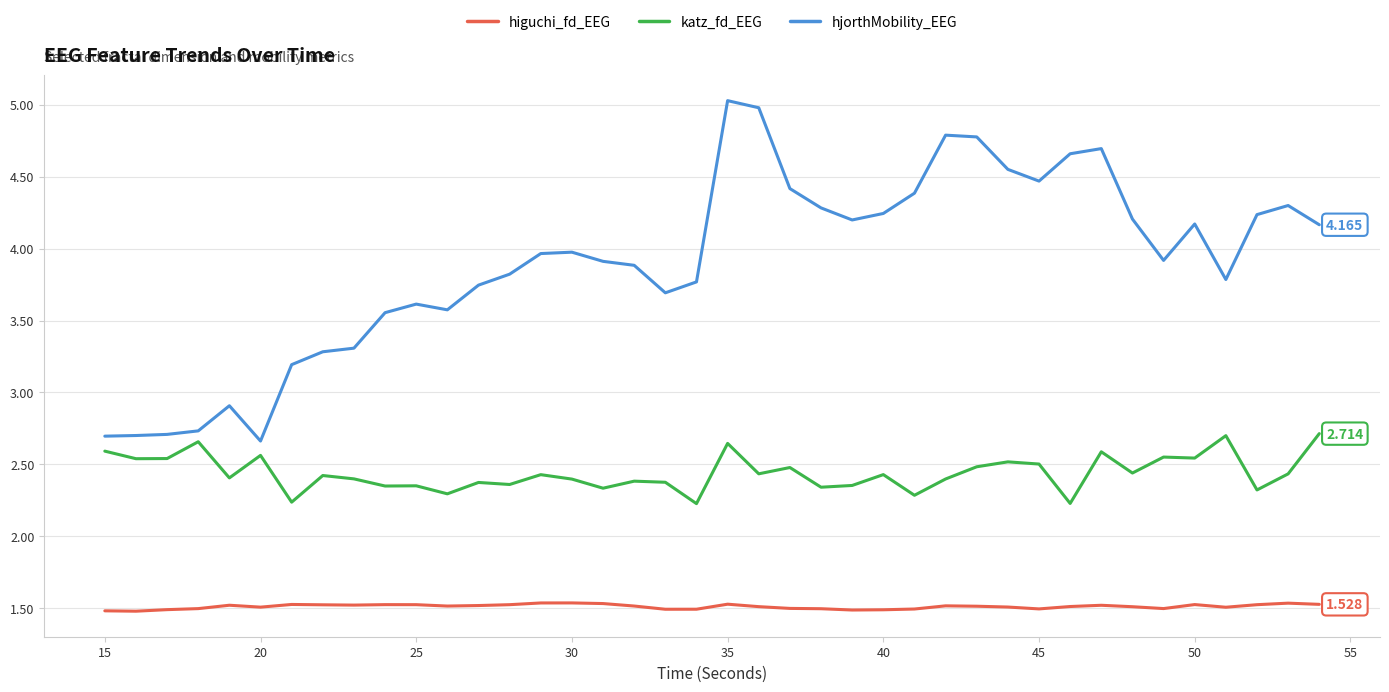

What are all the series names shown in the legend?

higuchi_fd_EEG, katz_fd_EEG, hjorthMobility_EEG